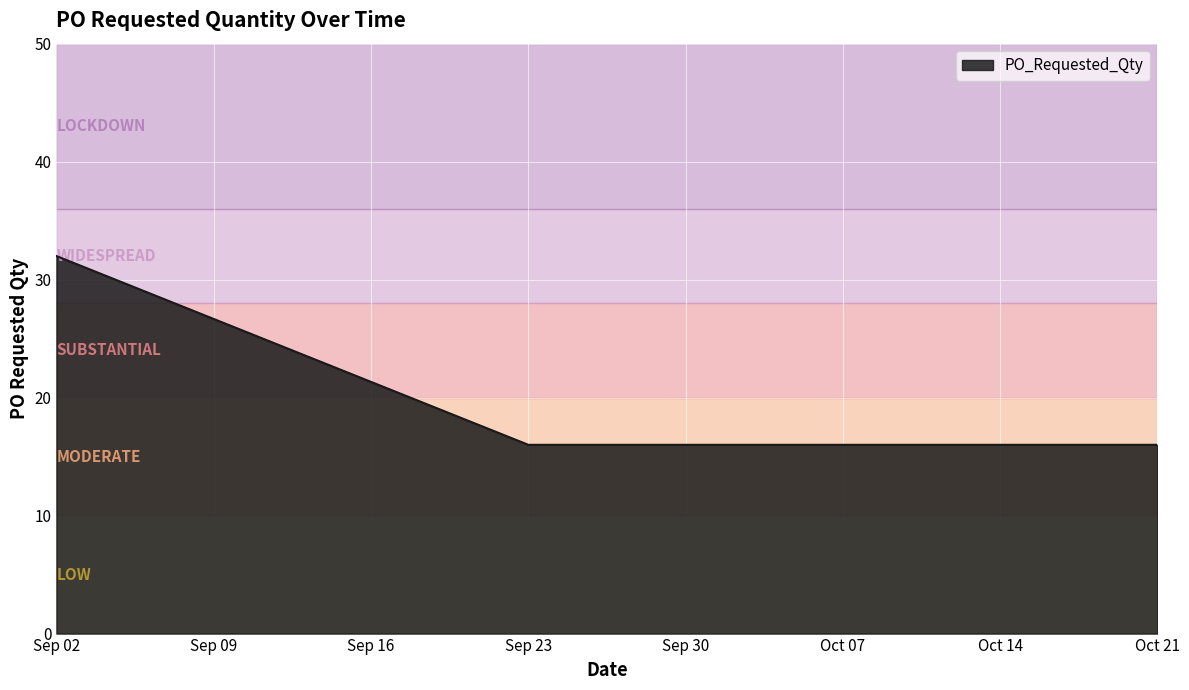

Count the number of categories in the chart.

3